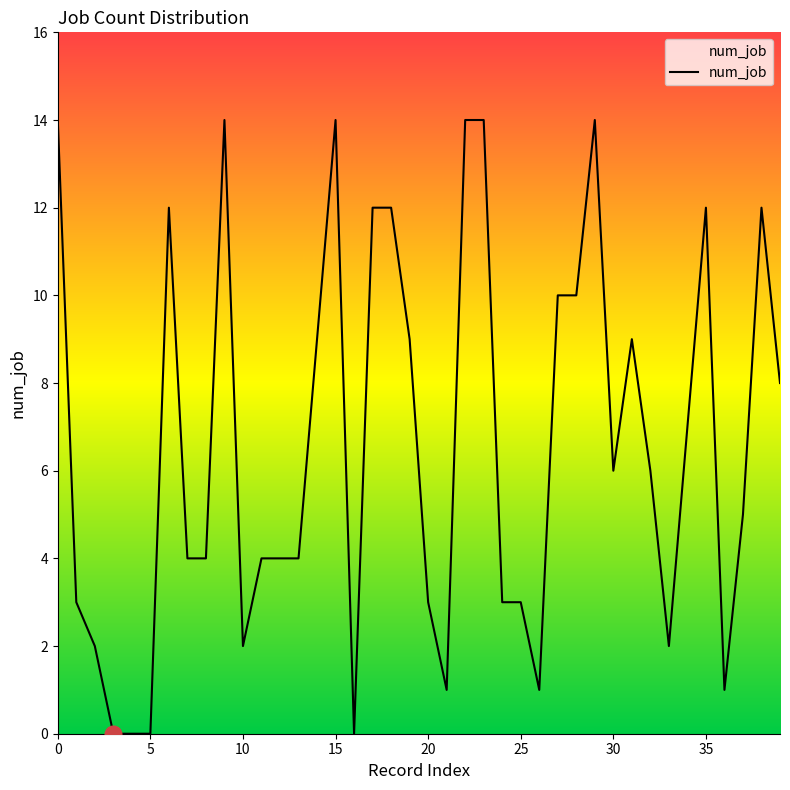

What is the maximum value shown in the chart?

14